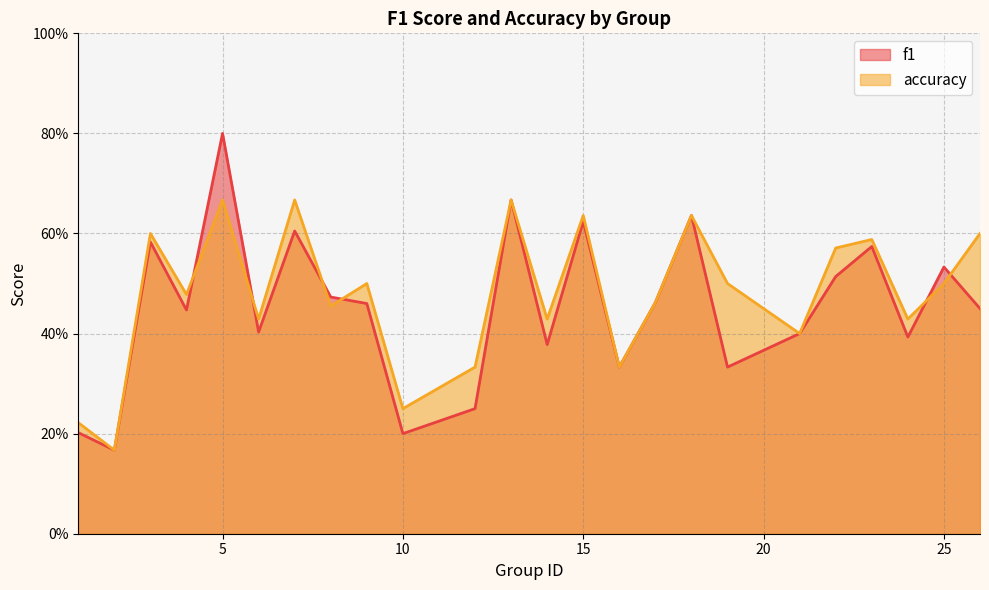

Rank the series by their average value, from highest to lowest.

accuracy, f1